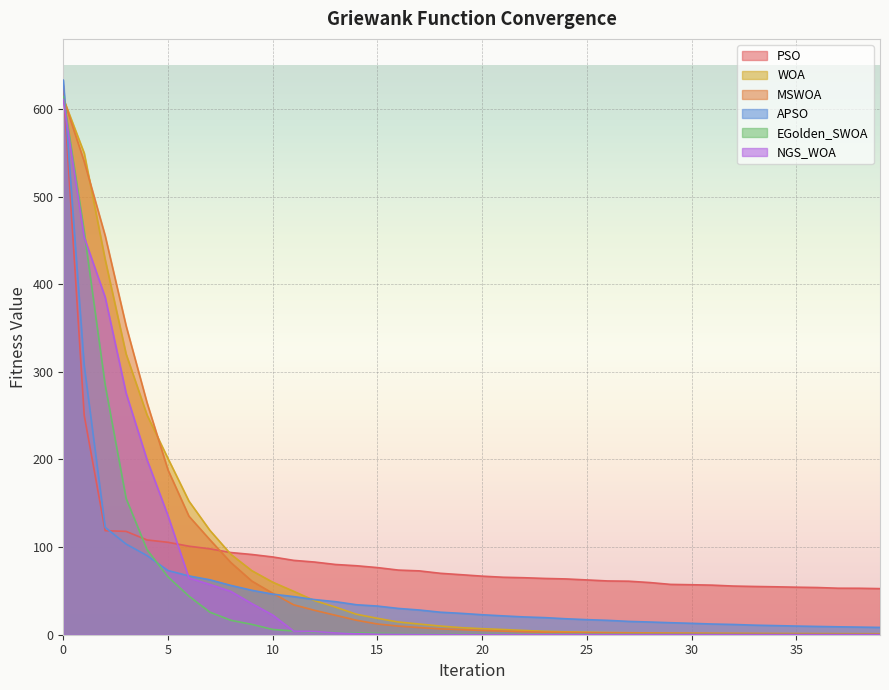

At which label does PSO reach its minimum?

39